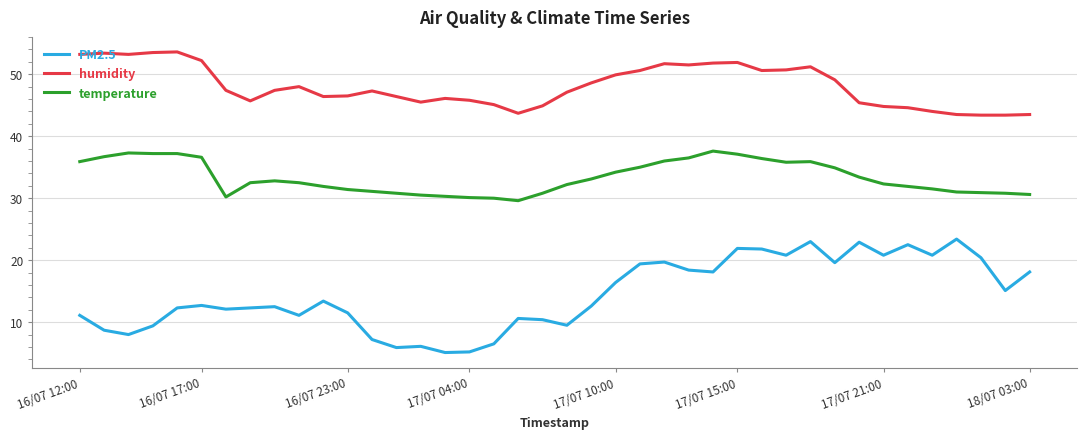

How many lines are shown in the chart?

3